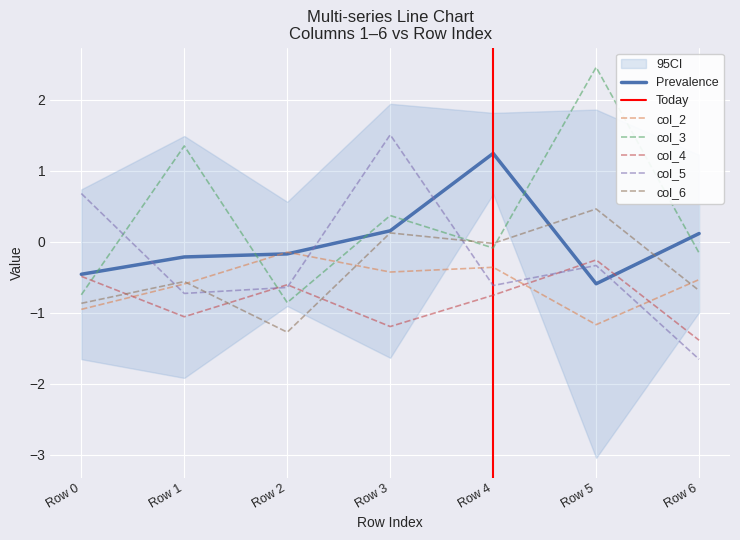

What is the value of the col_3 point at the 4th from the left?

0.4